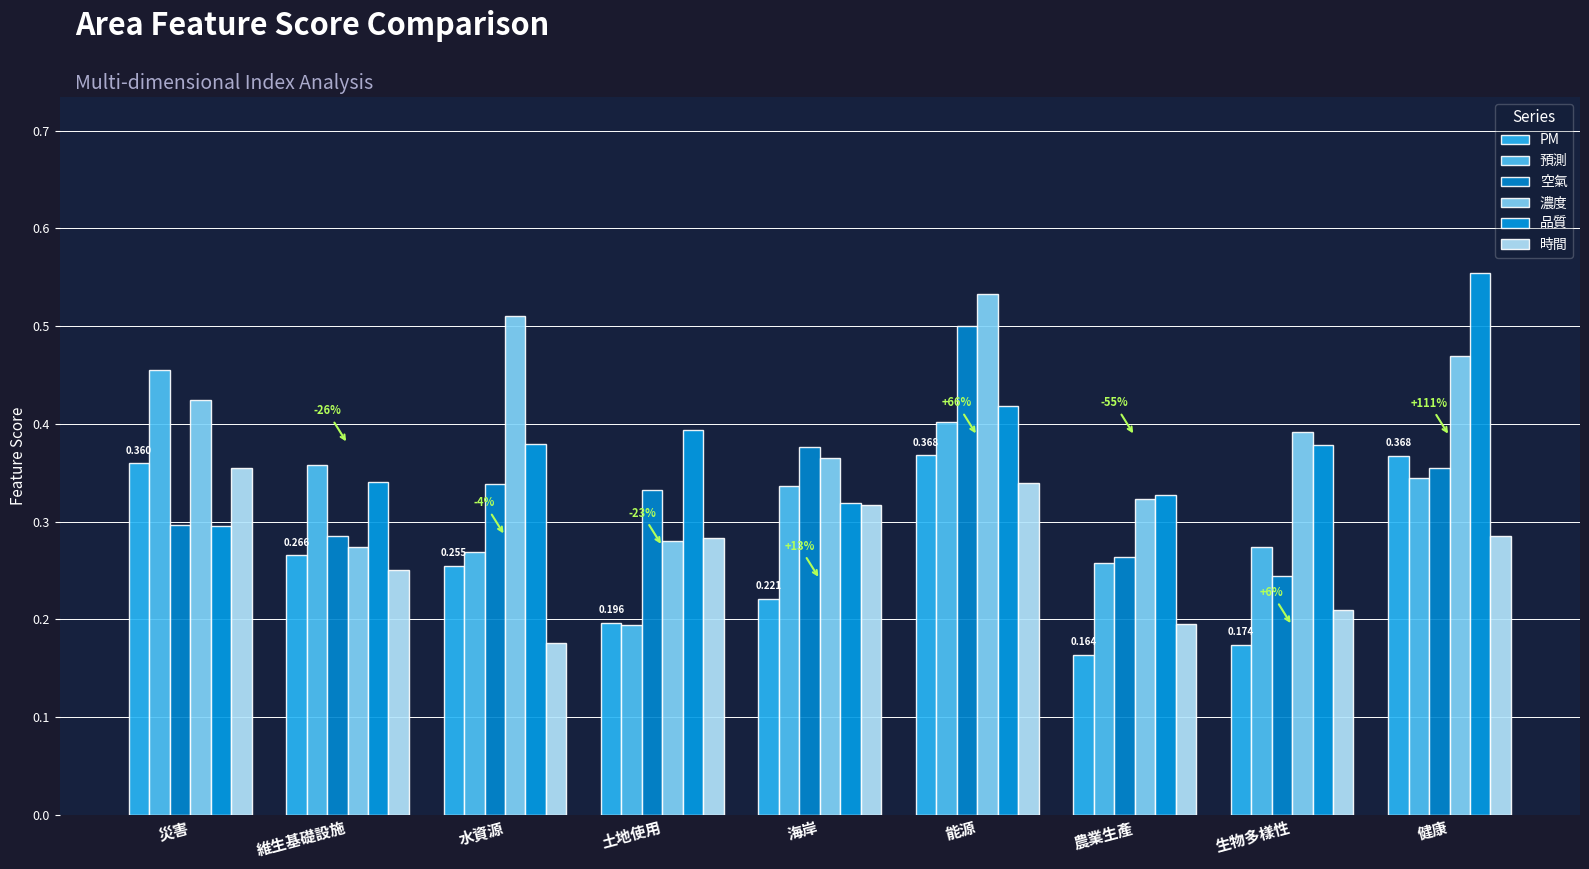

Reading left to right, extract all data points from this chart.

PM: 災害=0.4	維生基礎設施=0.3	水資源=0.3	土地使用=0.2	海岸=0.2	能源=0.4	農業生產=0.2	生物多樣性=0.2	健康=0.4
預測: 災害=0.5	維生基礎設施=0.4	水資源=0.3	土地使用=0.2	海岸=0.3	能源=0.4	農業生產=0.3	生物多樣性=0.3	健康=0.3
空氣: 災害=0.3	維生基礎設施=0.3	水資源=0.3	土地使用=0.3	海岸=0.4	能源=0.5	農業生產=0.3	生物多樣性=0.2	健康=0.4
濃度: 災害=0.4	維生基礎設施=0.3	水資源=0.5	土地使用=0.3	海岸=0.4	能源=0.5	農業生產=0.3	生物多樣性=0.4	健康=0.5
品質: 災害=0.3	維生基礎設施=0.3	水資源=0.4	土地使用=0.4	海岸=0.3	能源=0.4	農業生產=0.3	生物多樣性=0.4	健康=0.6
時間: 災害=0.4	維生基礎設施=0.3	水資源=0.2	土地使用=0.3	海岸=0.3	能源=0.3	農業生產=0.2	生物多樣性=0.2	健康=0.3